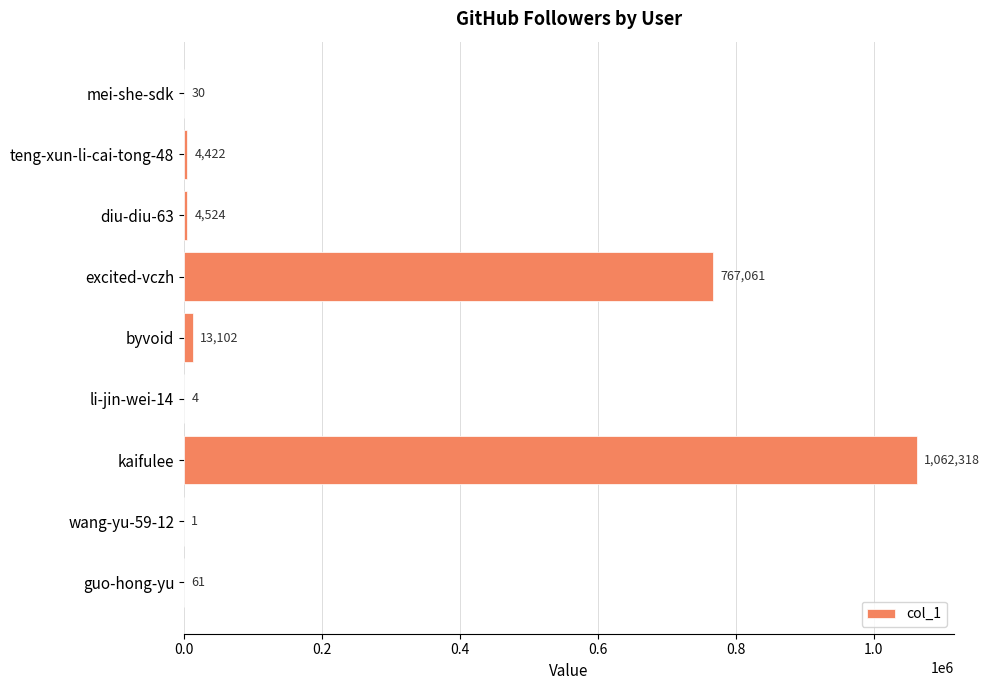

What is the sum of all values?

1851523